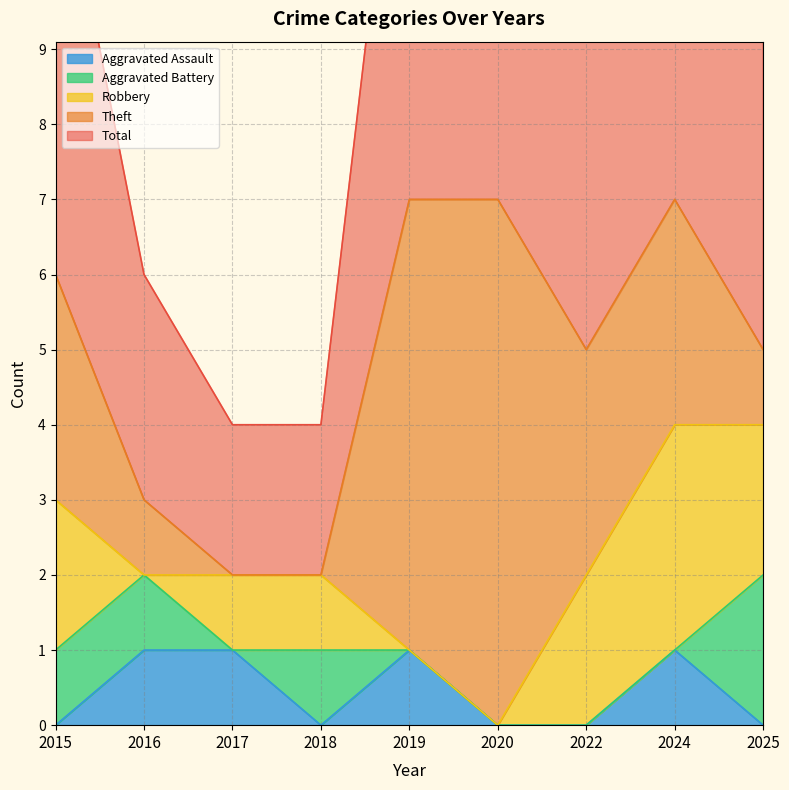

True or false: Aggravated Assault and Robbery intersect in this chart.

True